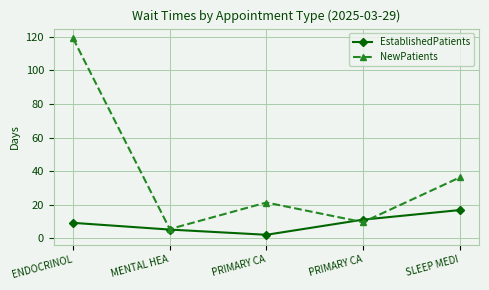

Which series has the largest total across all categories?

NewPatients